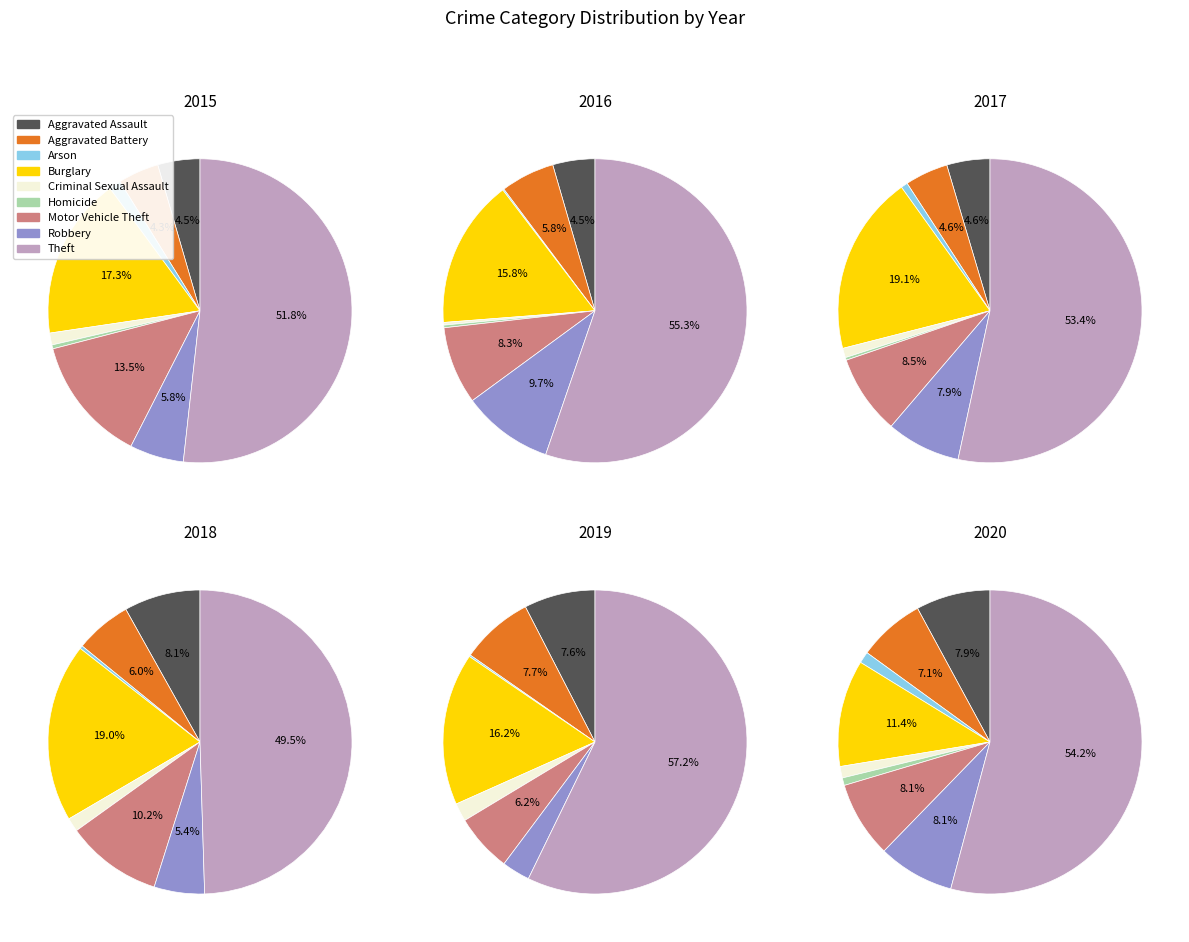

Count the number of slices in the pie.

9